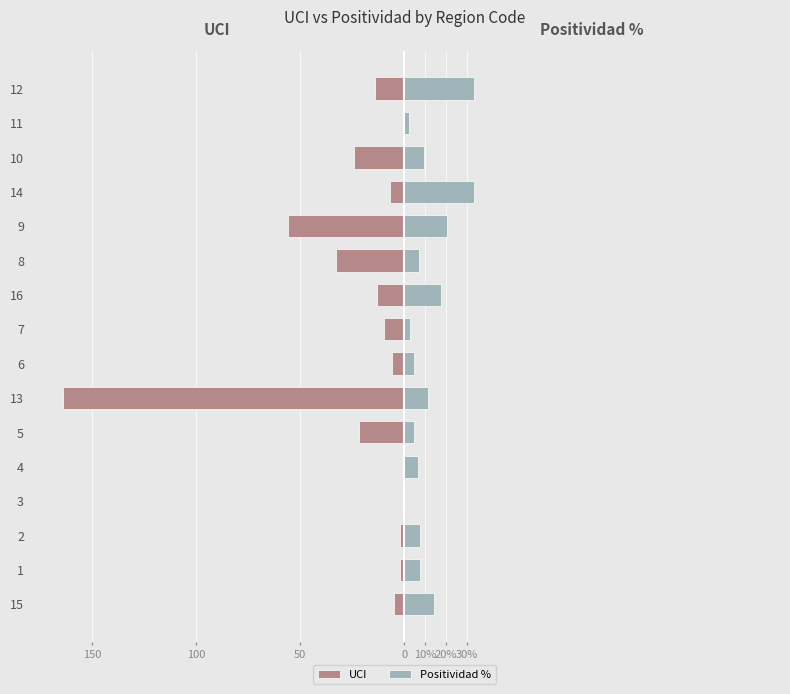

What is the highest value of the Positividad % series?

33.4